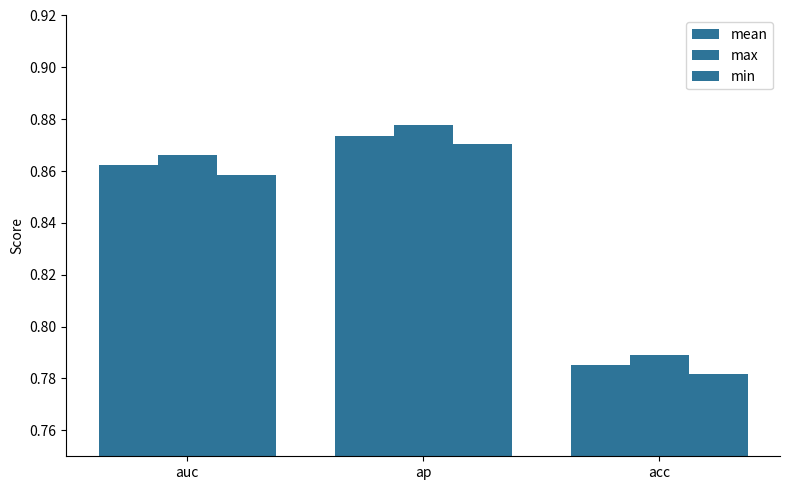

Count the number of categories in the chart.

3